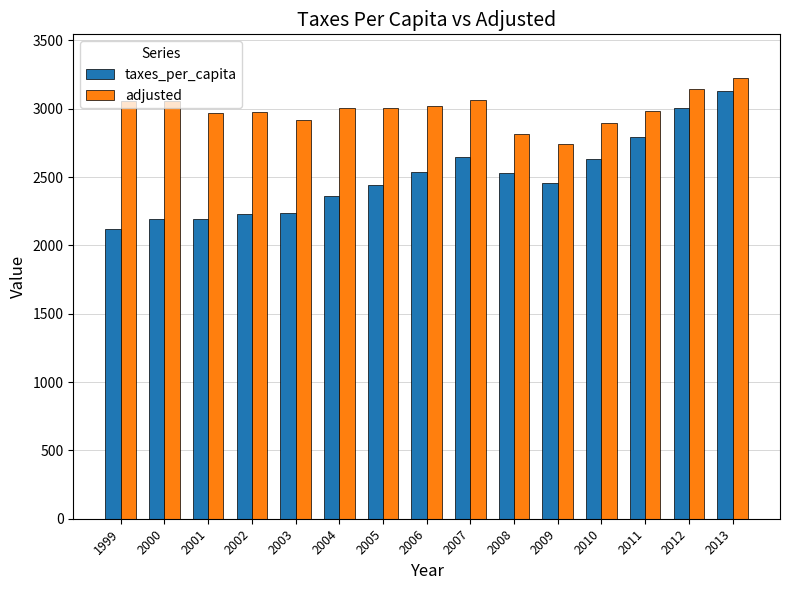

Between 1999 and 2007, which series saw the biggest shift?

taxes_per_capita